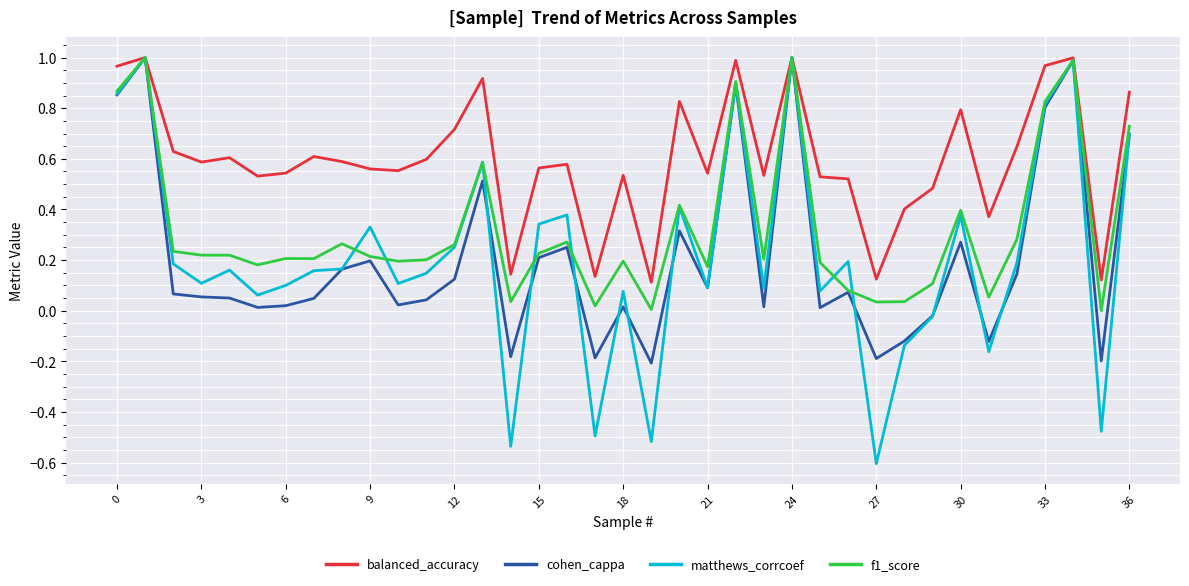

True or false: balanced_accuracy has more than 2 points higher than both neighbors.

True